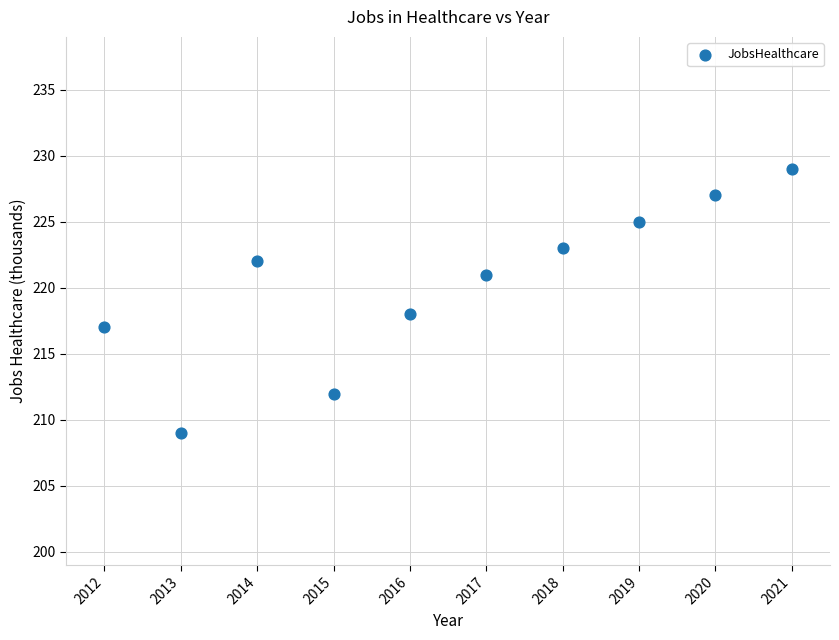

What Y value in the scatter plot is closest to 219?

218